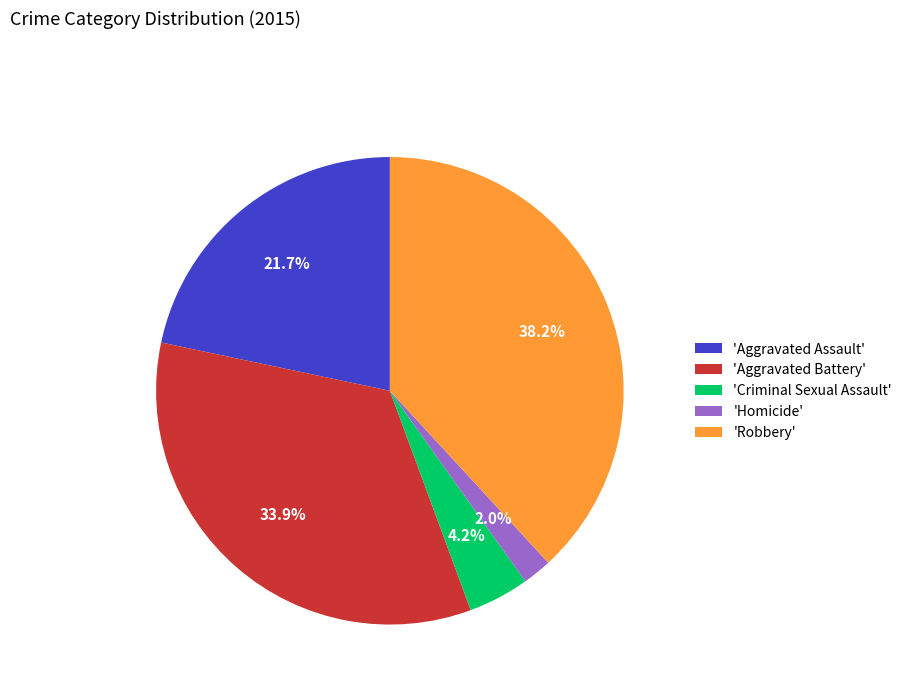

Which category has the smallest portion of the pie?

'Homicide'